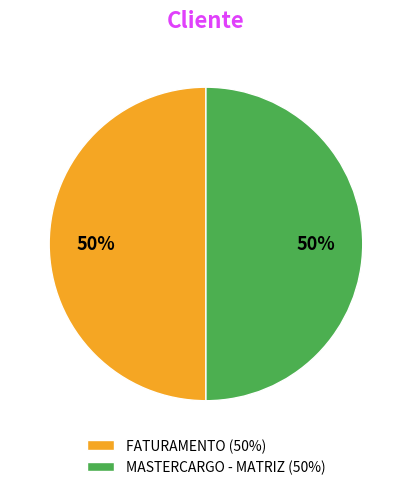

To the nearest percent, what is the combined percentage of MASTERCARGO - MATRIZ and FATURAMENTO?

100%